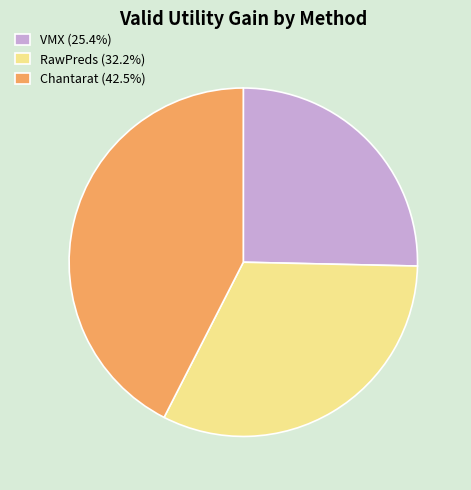

Which slice is the largest?

Chantarat